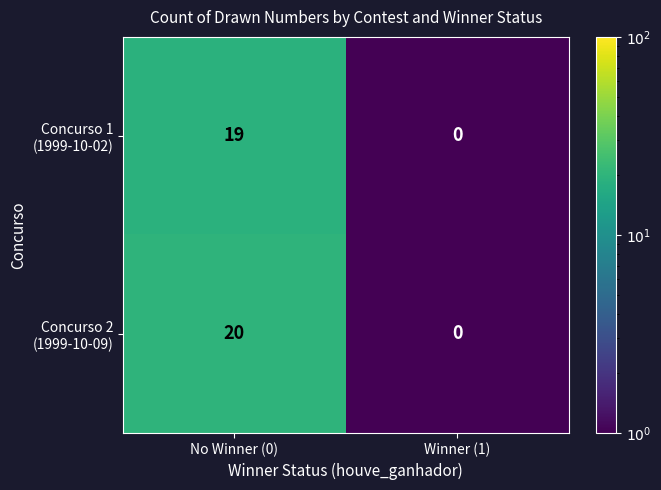

At which category is the sum across all series the highest?

No Winner (0)